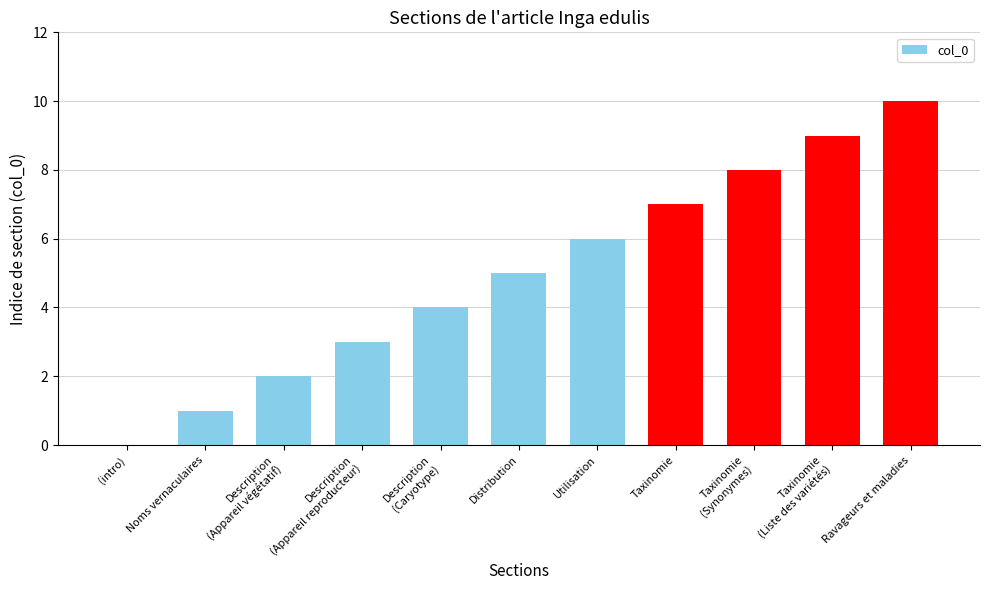

What is the maximum value shown in the chart?

10